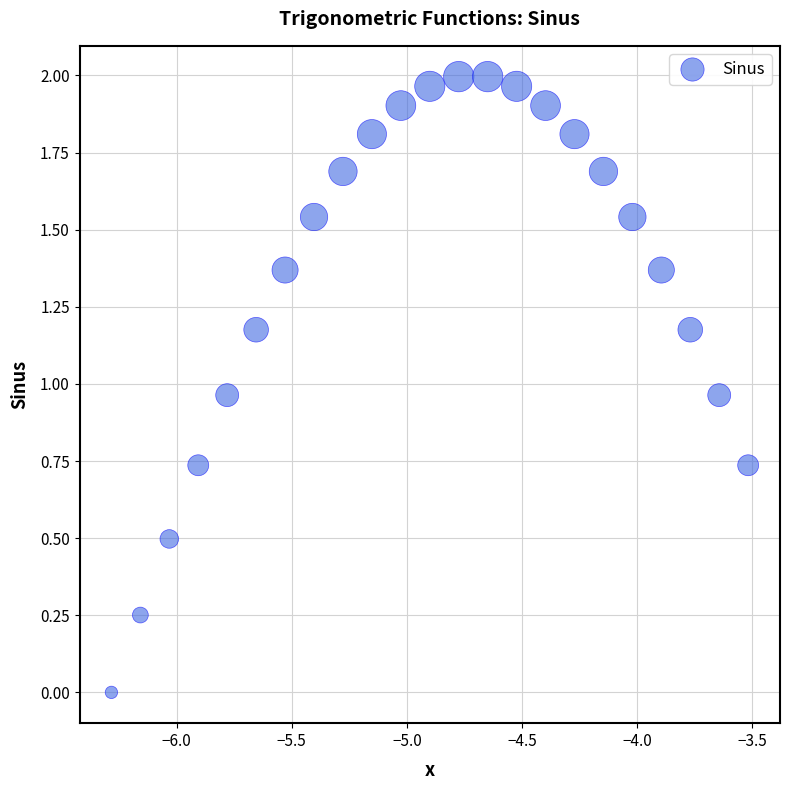

What is the range of X values (max minus min)?

2.8